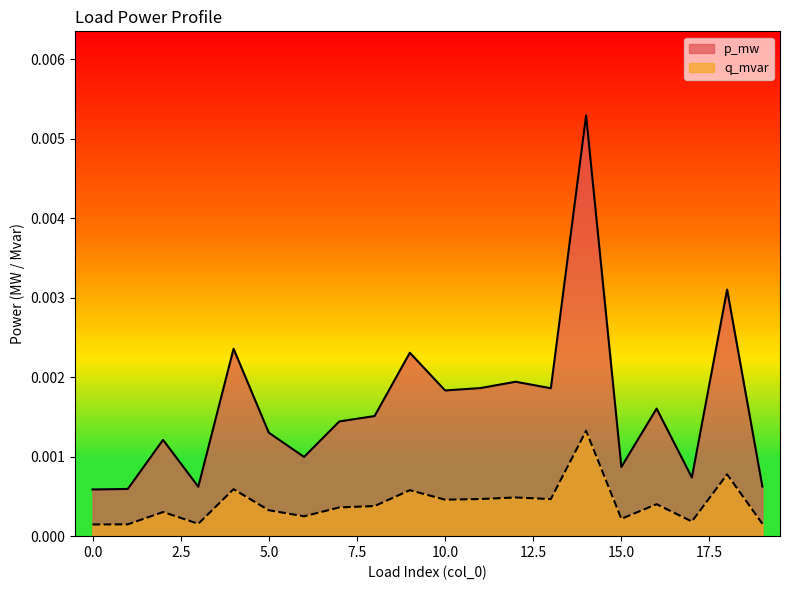

True or false: p_mw and q_mvar cross at least once.

False